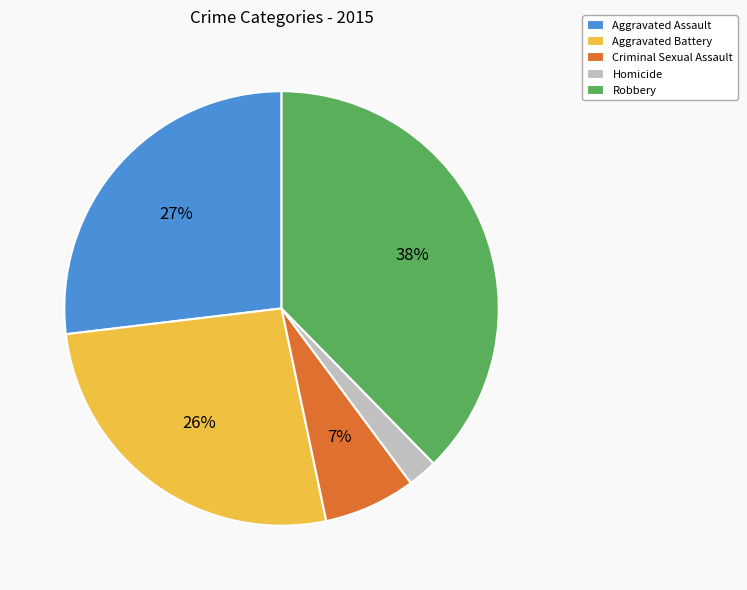

What is the largest slice in the pie chart?

Robbery